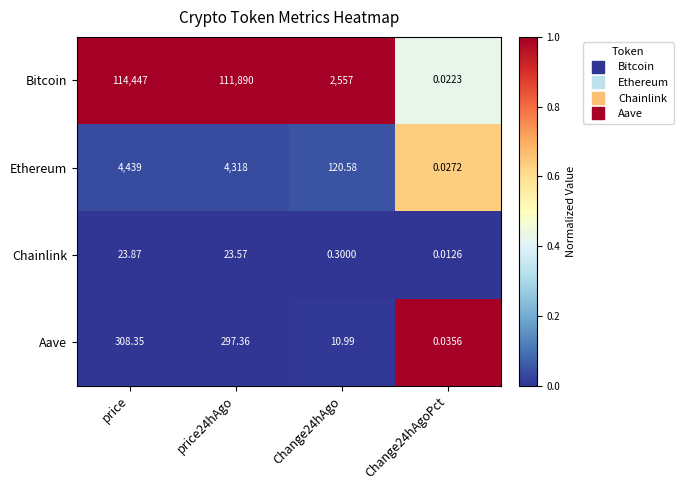

What is the spread (max minus min) of values at Change24hAgo?

2556.7